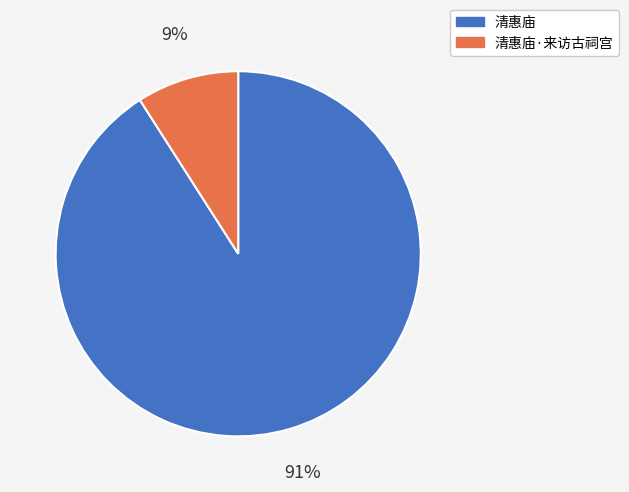

To the nearest percent, what is the combined percentage of 清惠庙·来访古祠宫 and 清惠庙?

100%